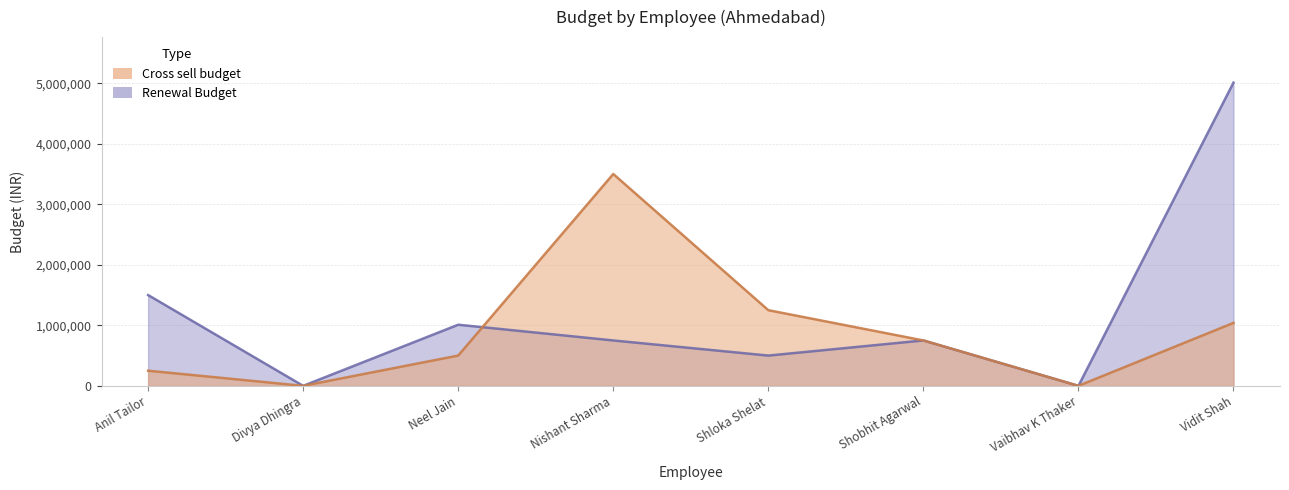

What is the sum of the Cross sell budget values at Vaibhav K Thaker and Shloka Shelat?

1250000